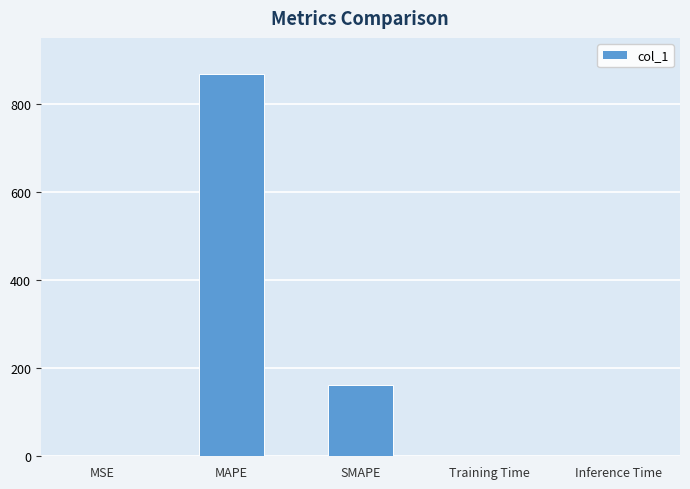

The value at MAPE is 867.8. True or false?

True